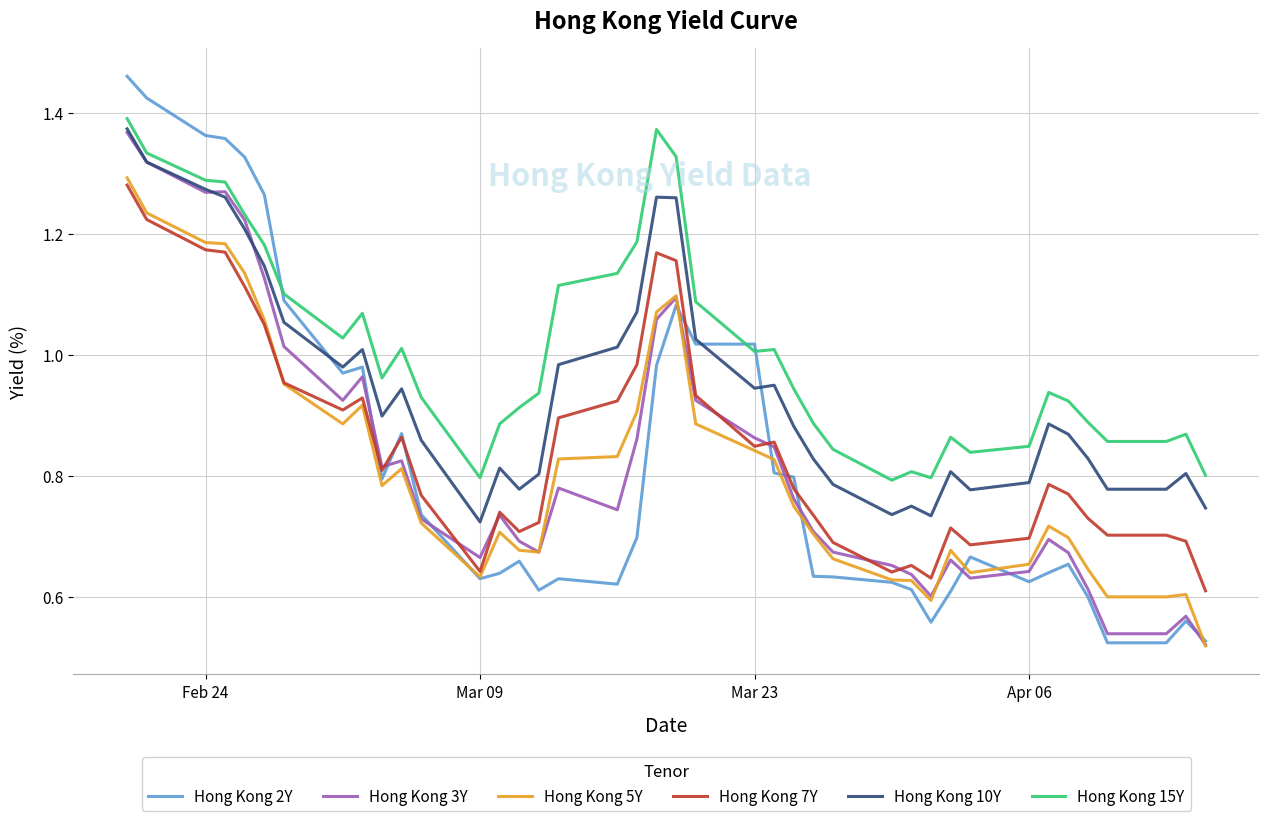

Which series has the largest total across all categories?

Hong Kong 15Y